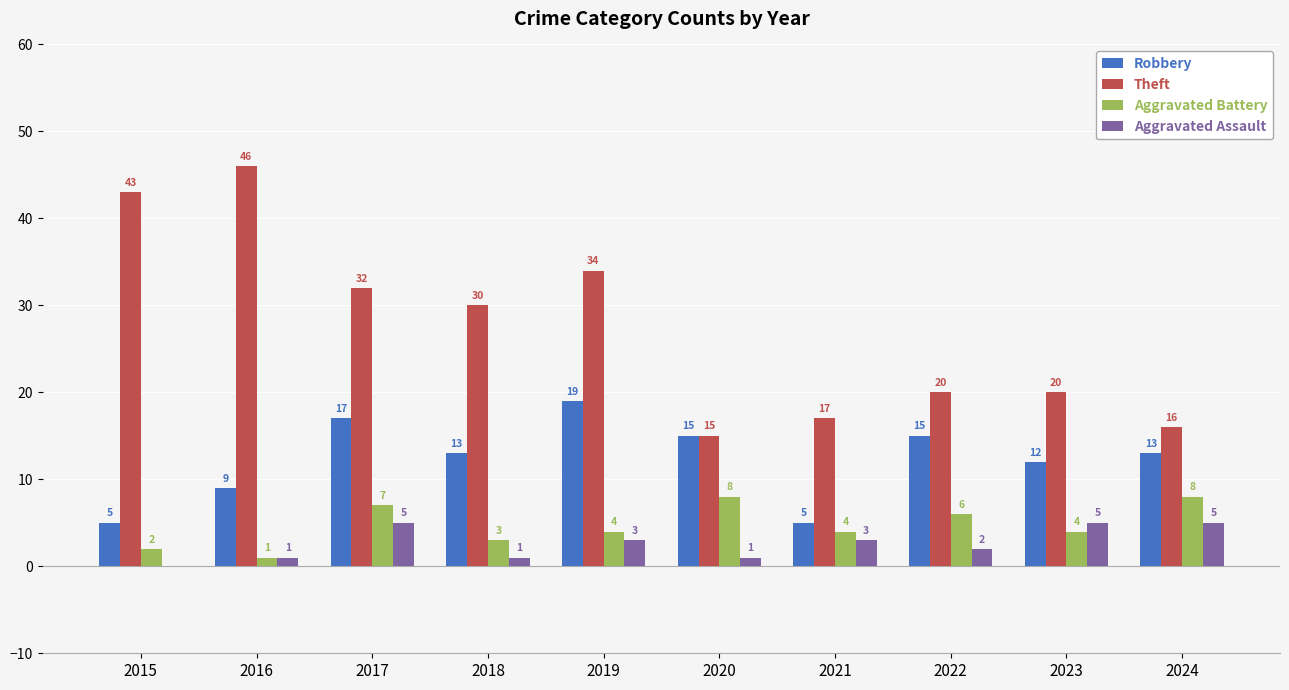

What are all the series names shown in the legend?

Robbery, Theft, Aggravated Battery, Aggravated Assault